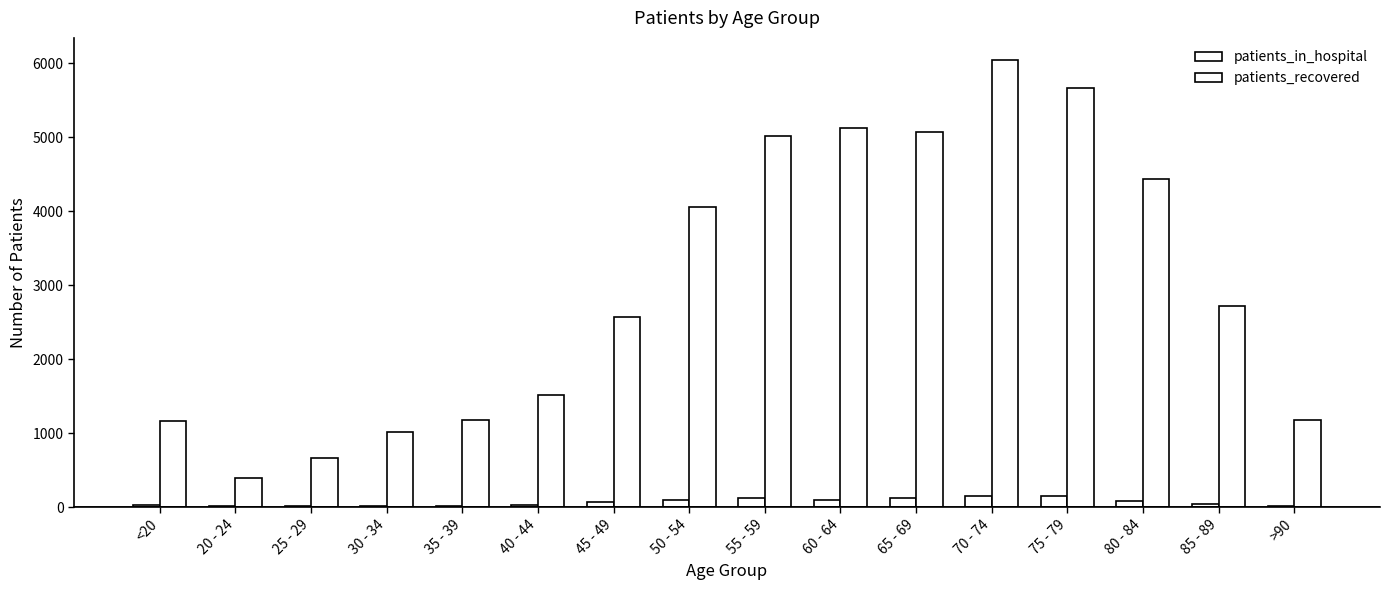

Which label corresponds to the smallest value in the chart?

20 - 24